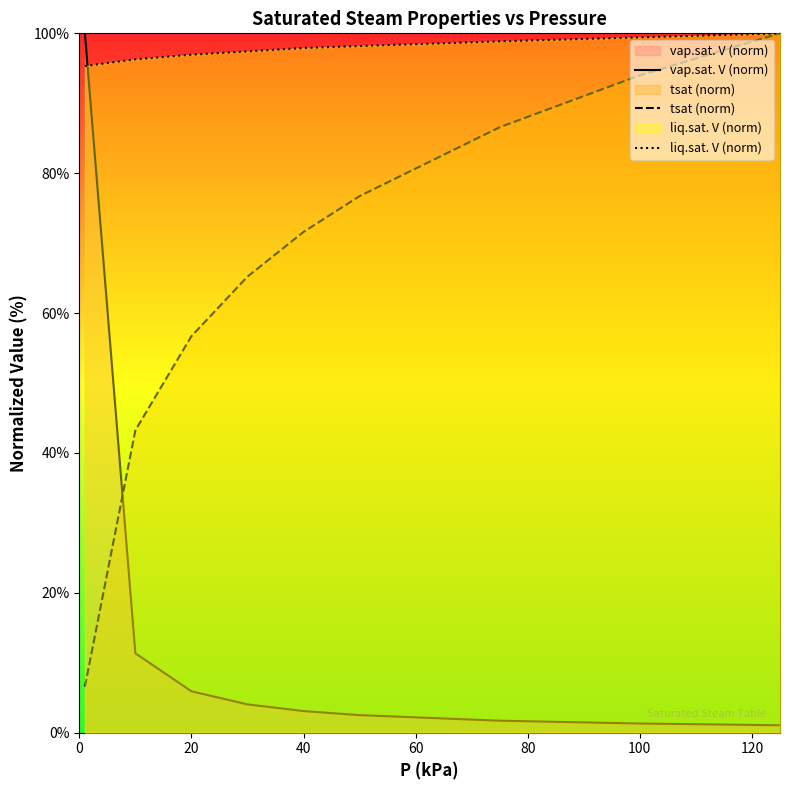

At which label is tsat (norm) closest to 53?

20